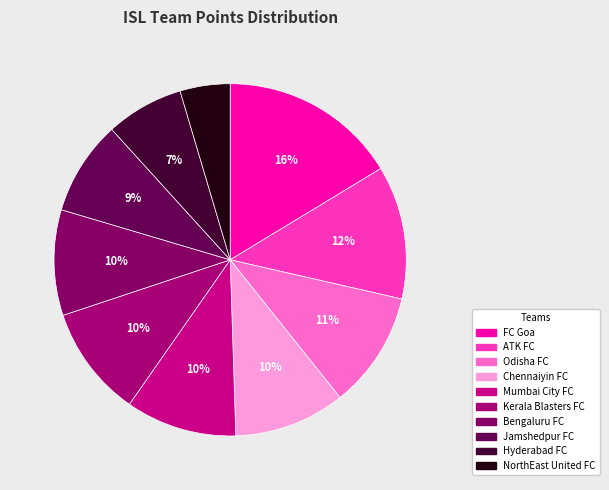

Is it true that NorthEast United FC is 1% of the pie?

False